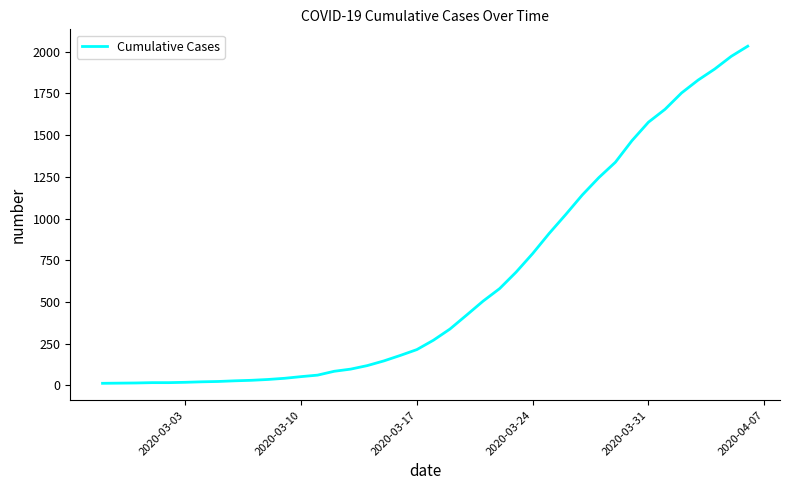

What is the smallest value displayed?

13